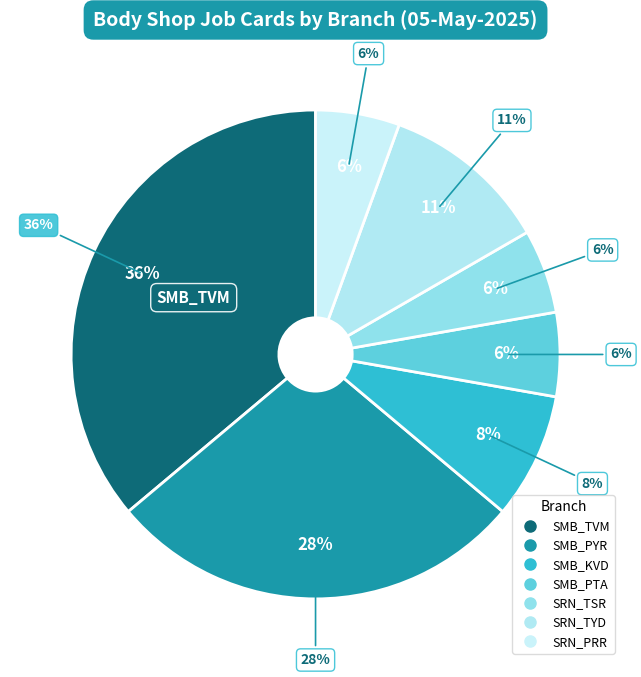

What percentage is NOT represented by SMB_KVD?

91.7%